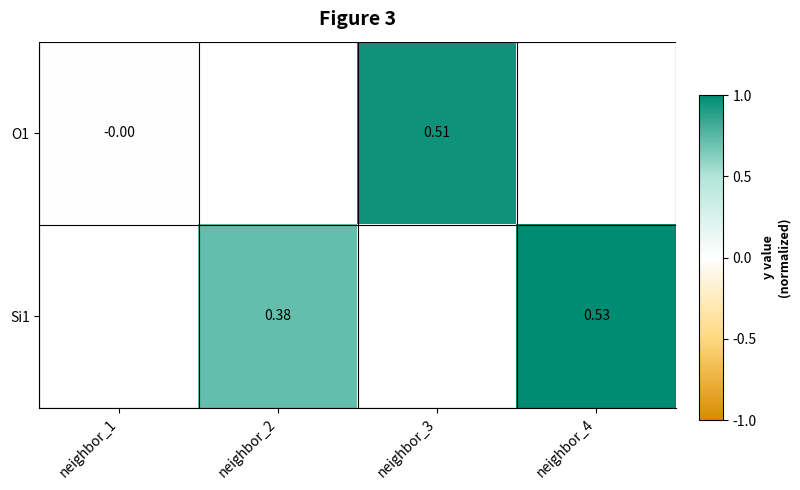

What is the maximum value shown in the chart?

1.0